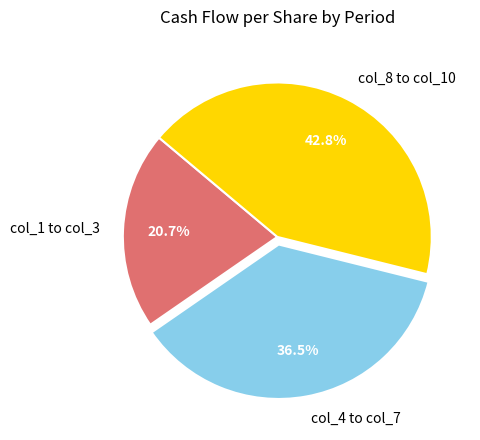

How many slices are in this pie chart?

3